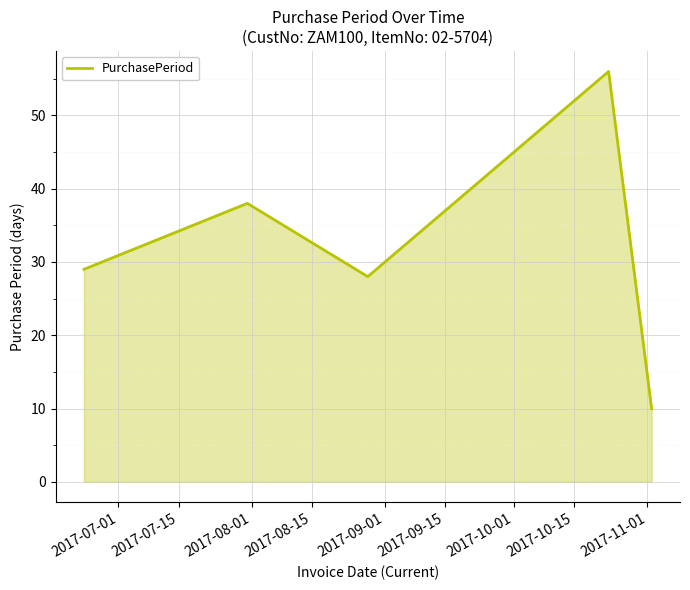

How many interior local valleys (lower than both neighbors) does the data have?

1